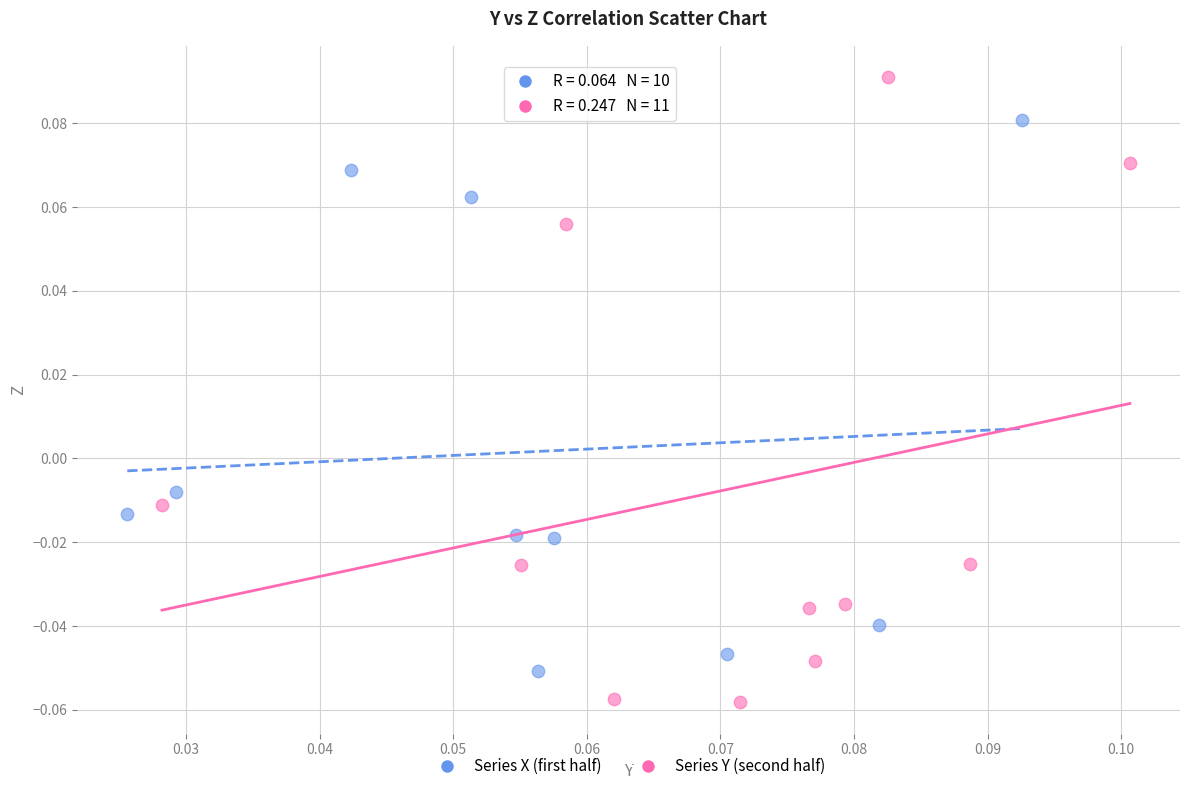

Which series reaches the maximum Y coordinate?

Series Y (second half)